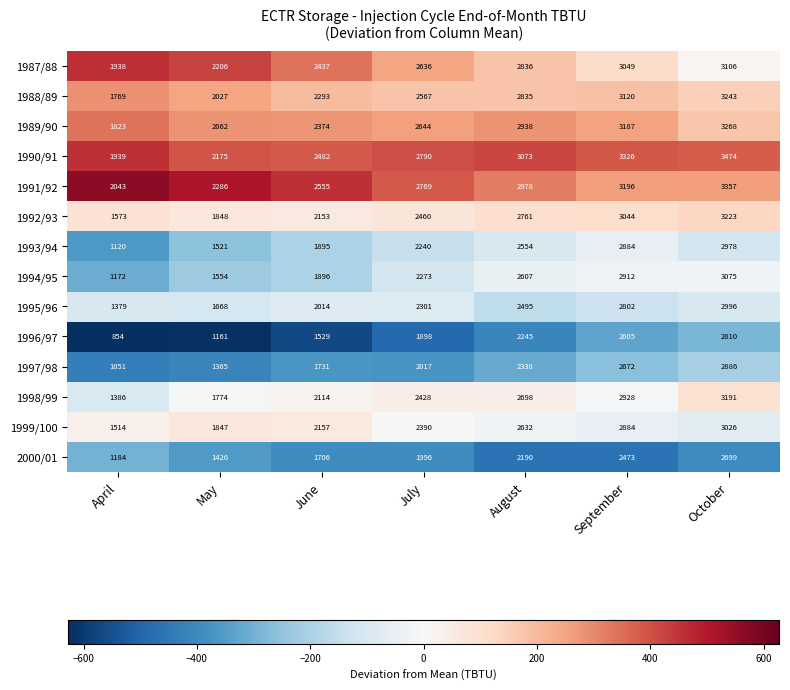

What is the sum of the 1989/90 values at July and May?

4706